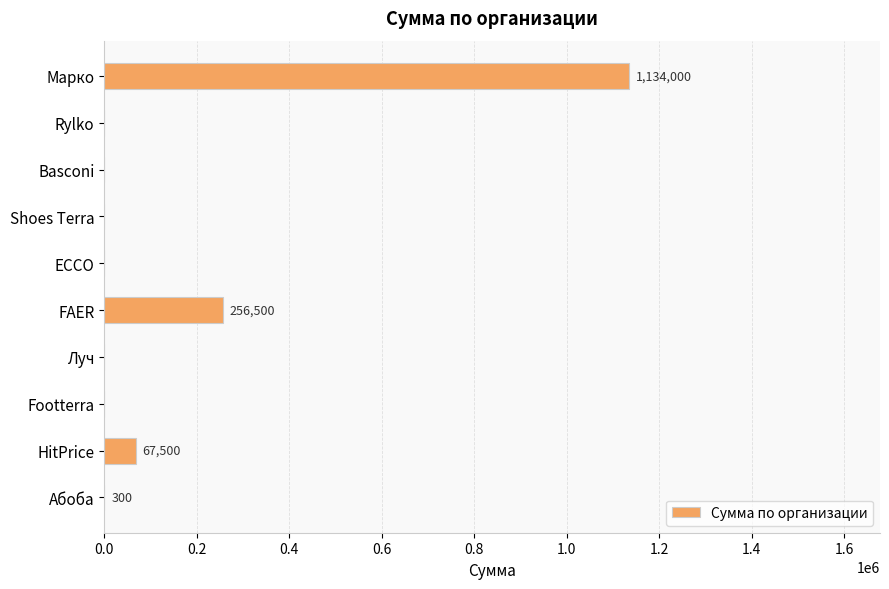

Are the bars horizontal?

Yes